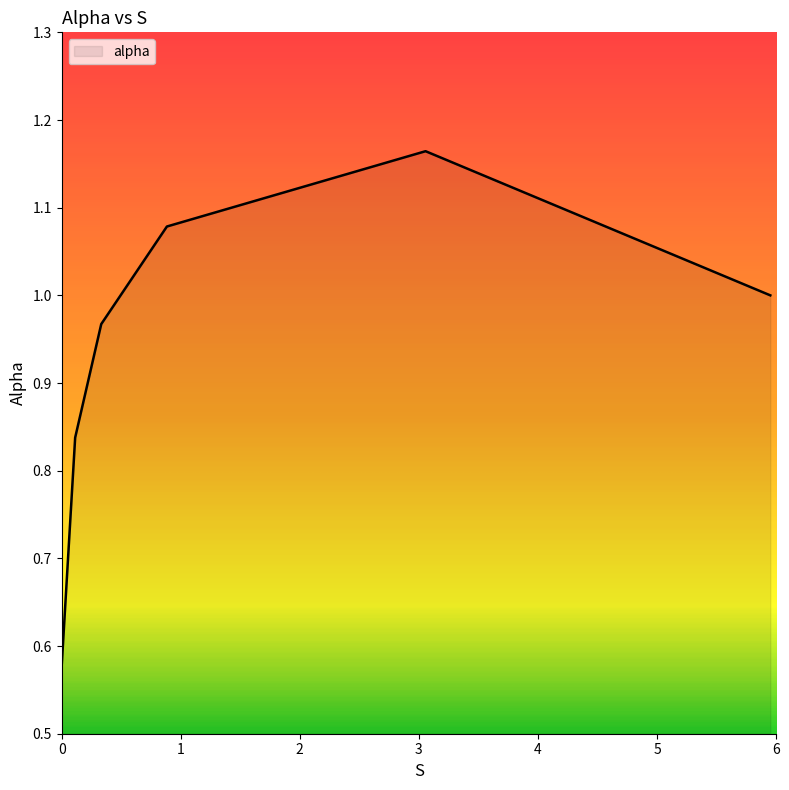

What is the average value?

0.9